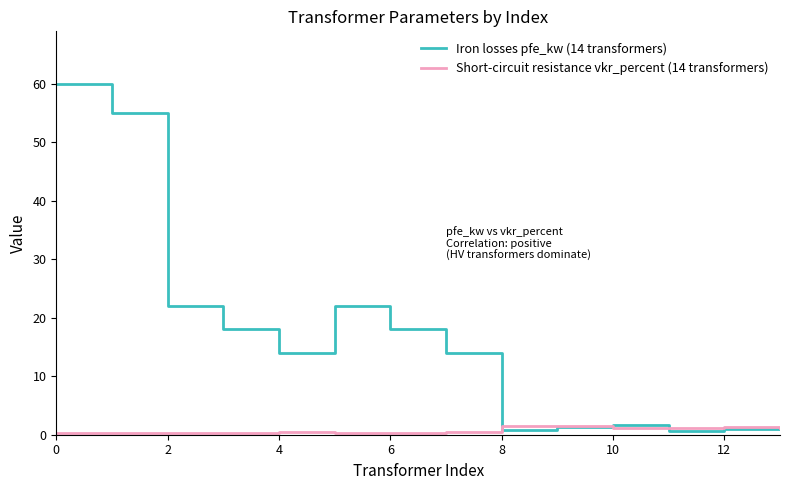

What is the maximum value for Short-circuit resistance vkr_percent (14 transformers)?

1.4